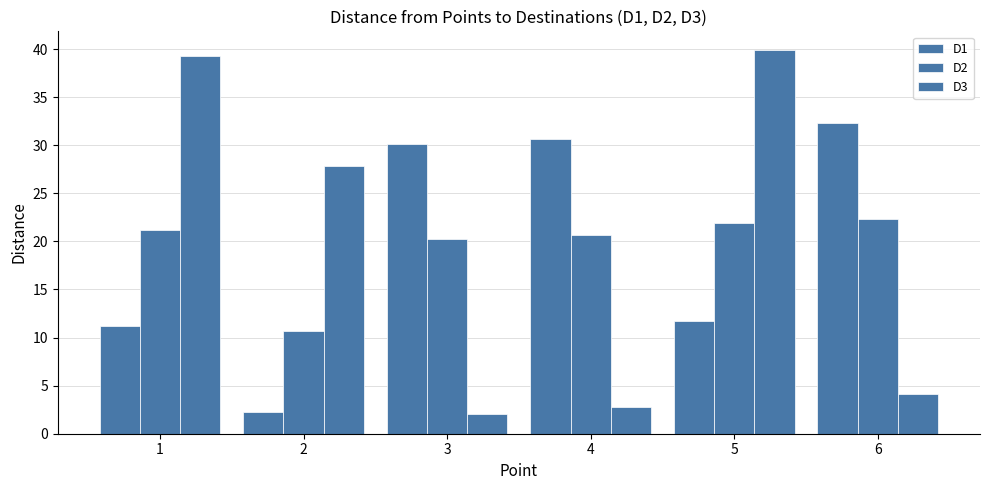

Count the number of categories in the chart.

6